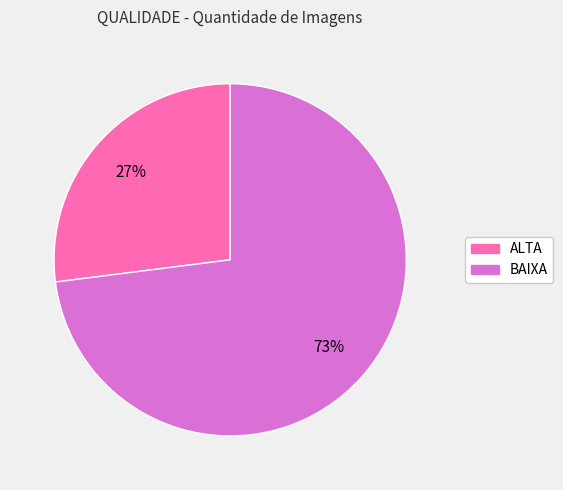

To the nearest percent, what portion does BAIXA represent?

73%